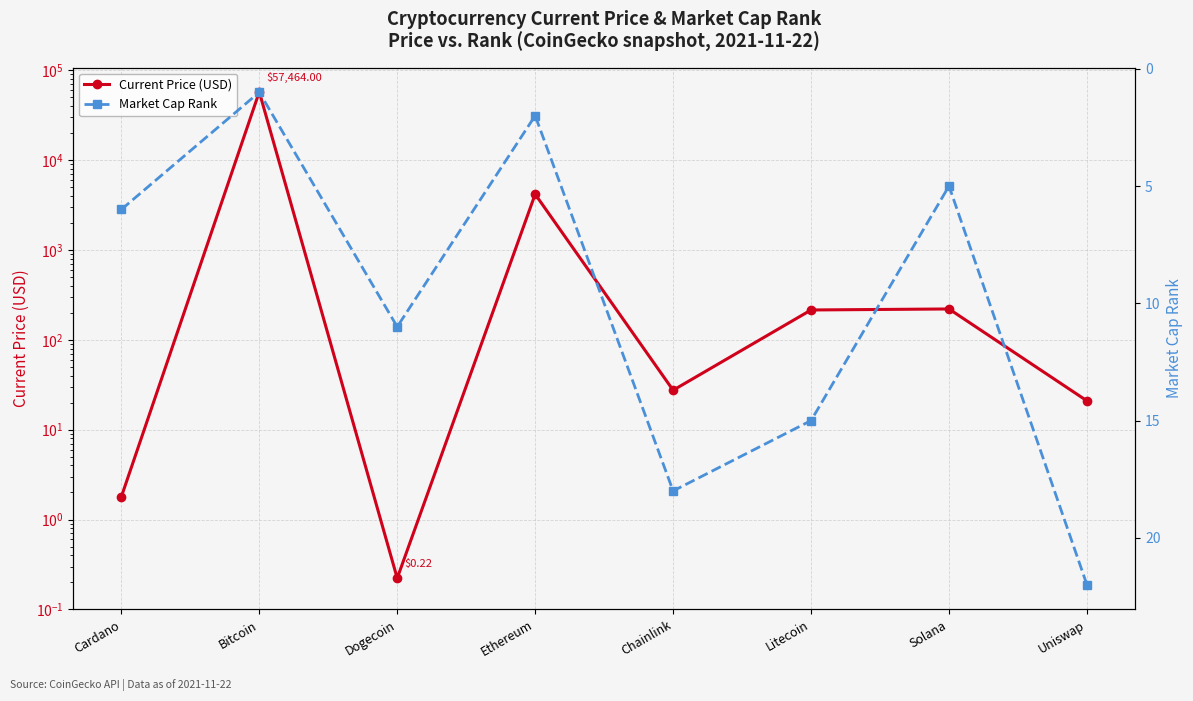

What is the difference between the second highest and second lowest values in the Current Price (USD) series?

4174.1